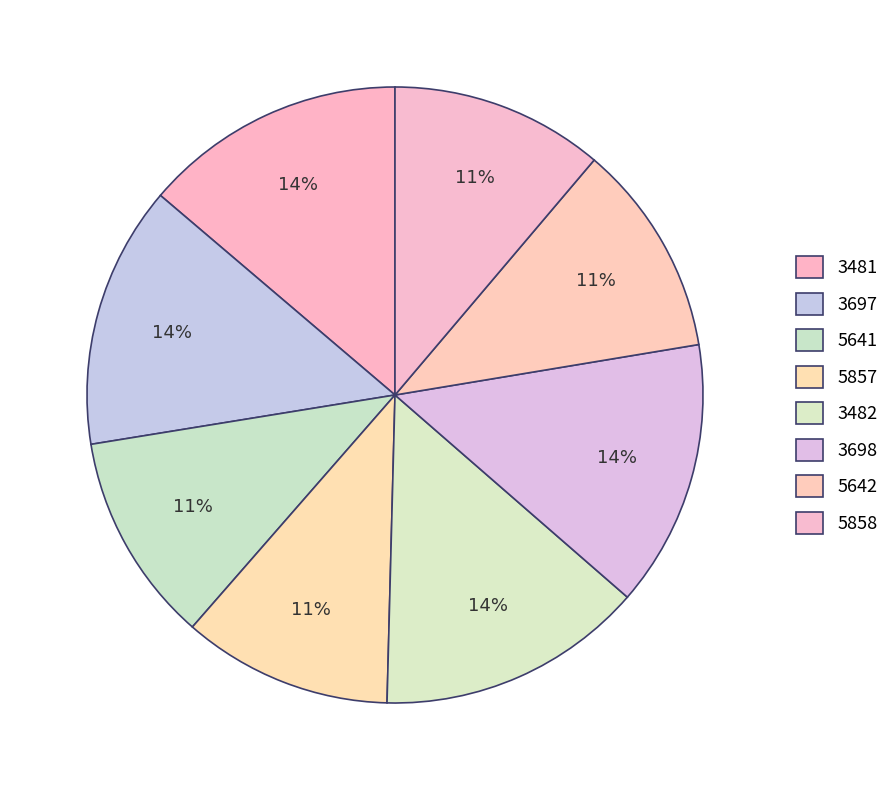

What percentage is the 5642 slice, to the nearest percent?

11%